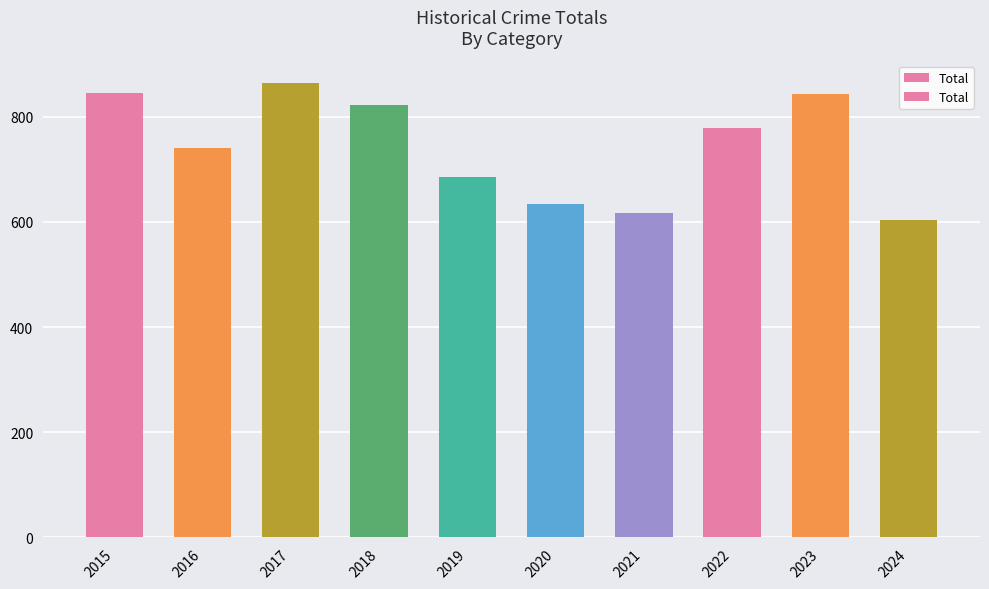

Count the number of categories in the chart.

10